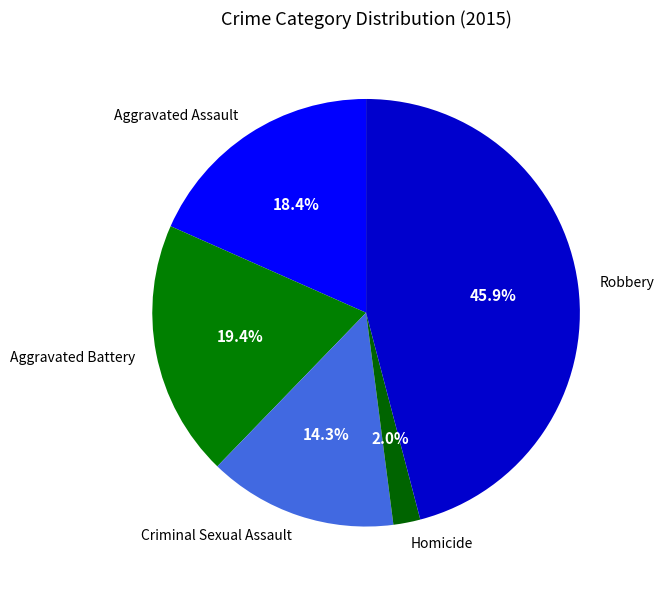

Is the sum of Homicide and Criminal Sexual Assault greater than half?

No